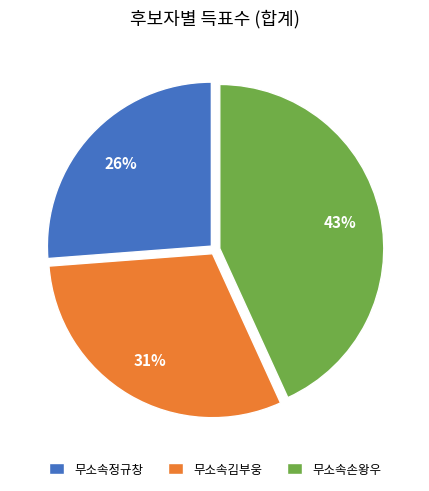

To the nearest percent, what portion does 무소속김부웅 represent?

31%